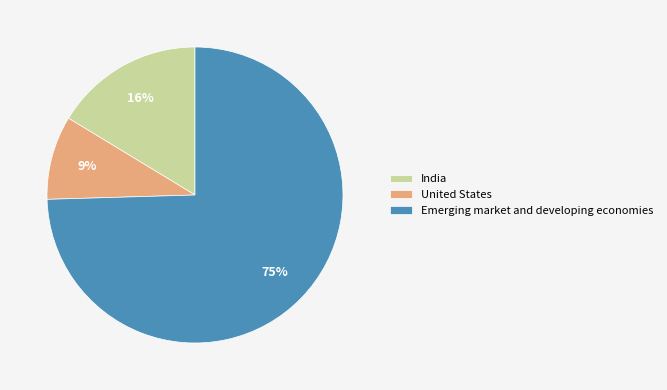

Is there any slice that represents more than half of the pie?

Yes